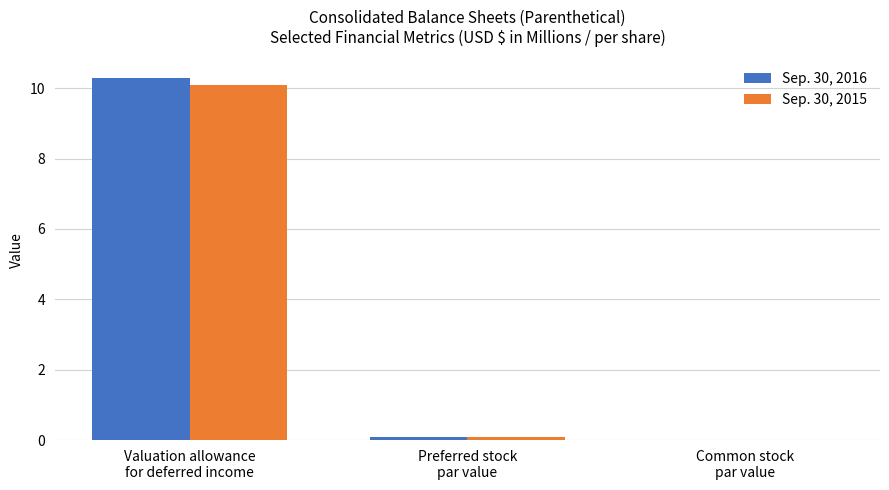

What is the sum of all Sep. 30, 2016 values?

10.4